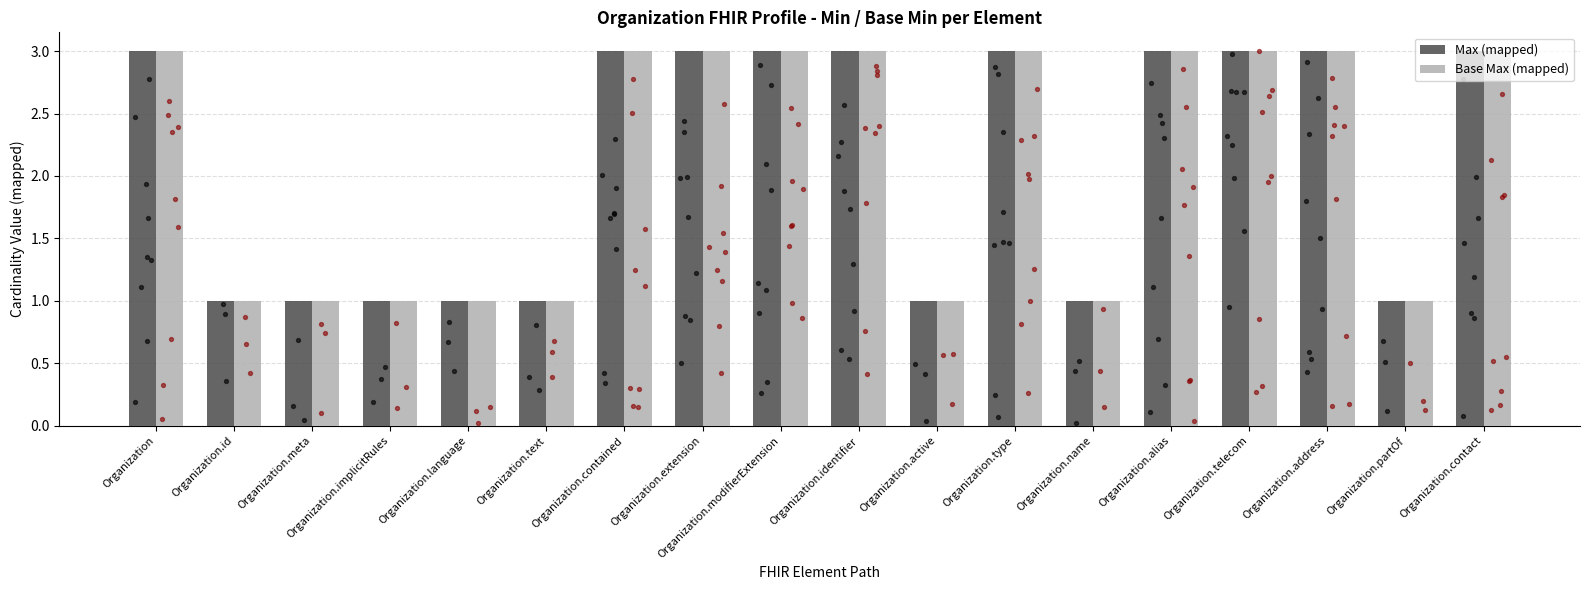

Which series has the largest Y range (max minus min)?

Max (mapped)